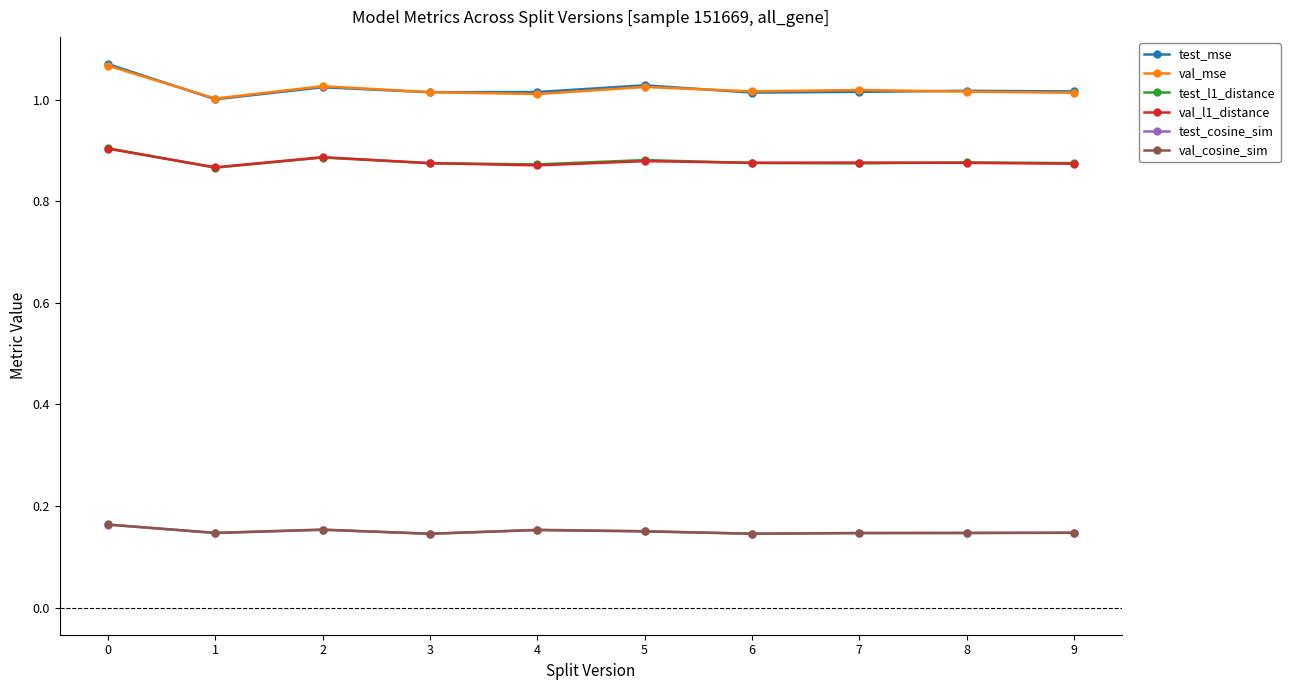

True or false: test_l1_distance and test_mse intersect in this chart.

False